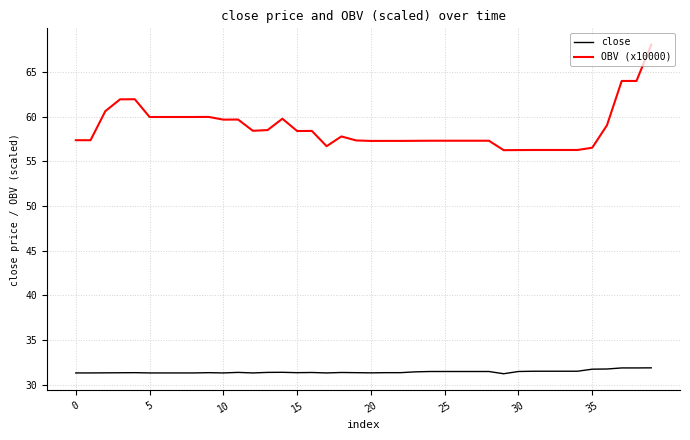

What is the minimum value for OBV (x10000)?

56.2